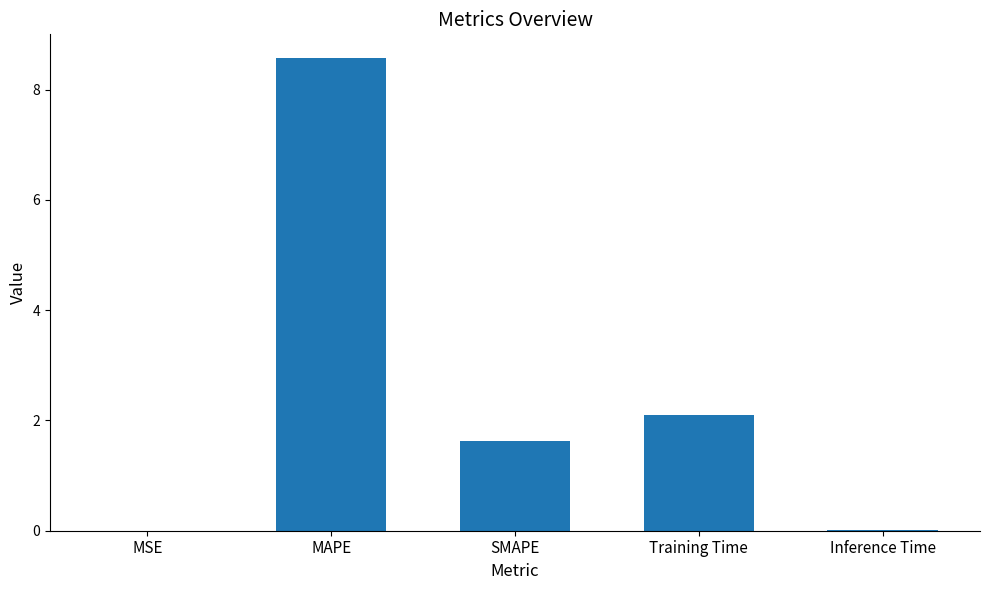

Between Training Time and Inference Time, which is larger?

Training Time